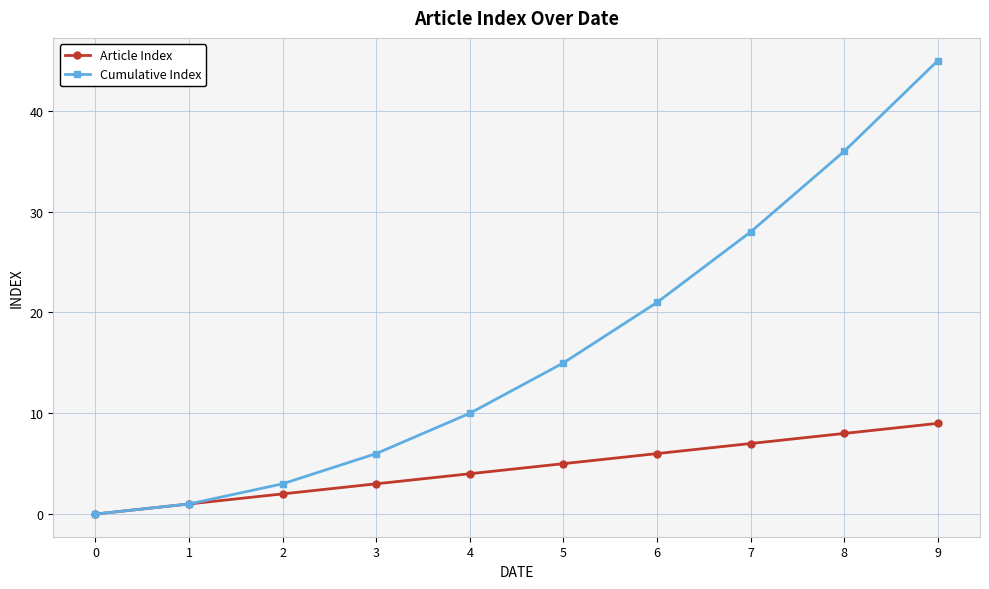

Rank the series at 8 from highest to lowest value.

Cumulative Index, Article Index